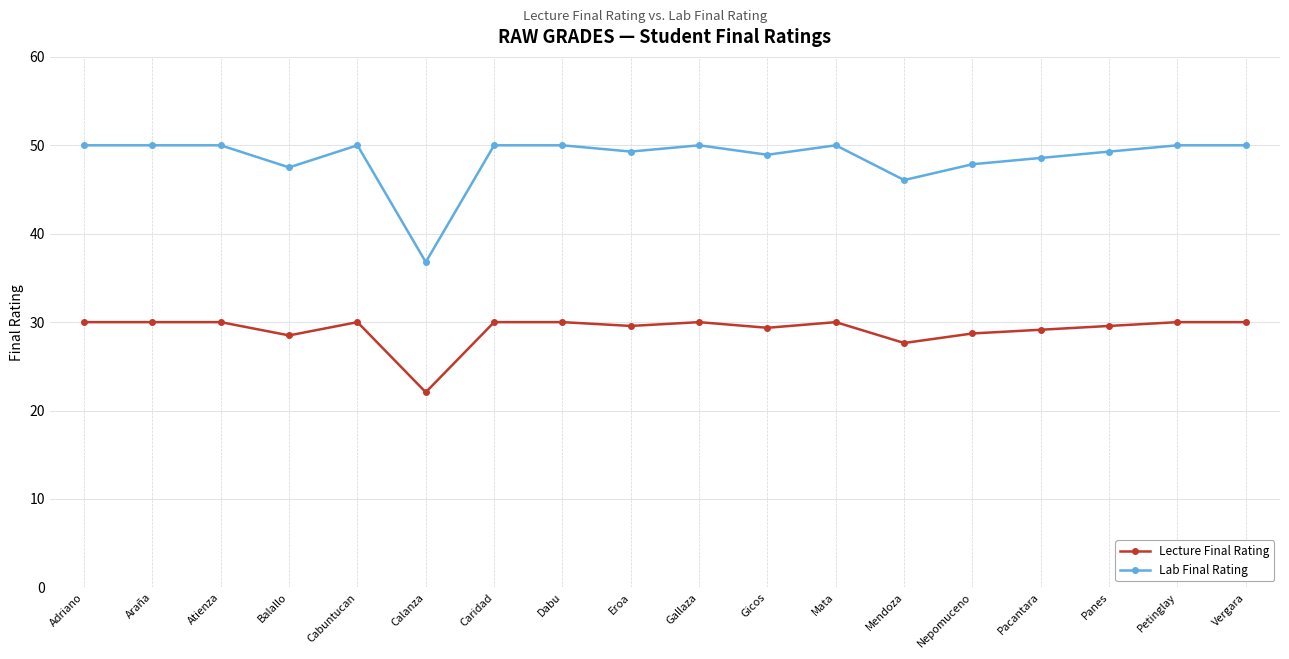

What is the minimum value for Lecture Final Rating?

22.1